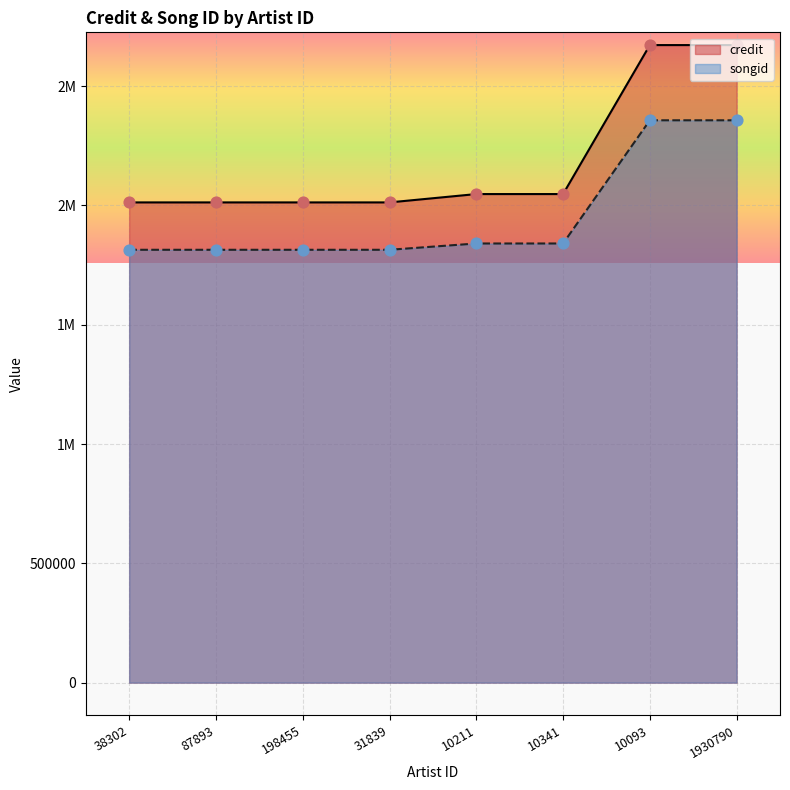

Which series has the largest Y range (max minus min)?

credit